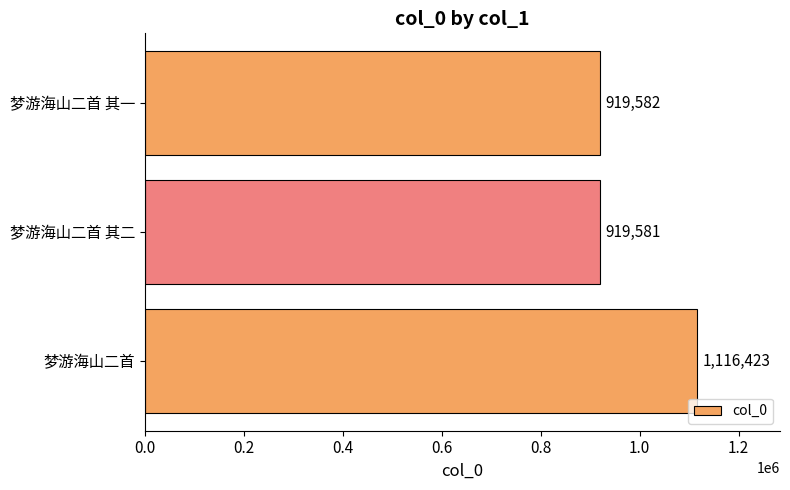

At which label is the value closest to 1018002?

梦游海山二首 其一